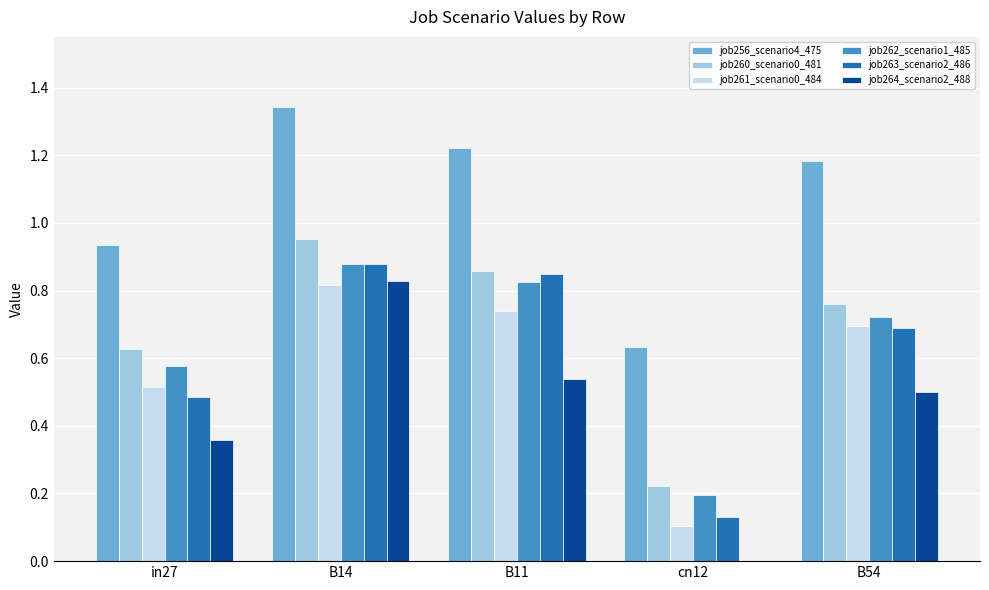

Which category has the highest value in the job256_scenario4_475 series?

B14